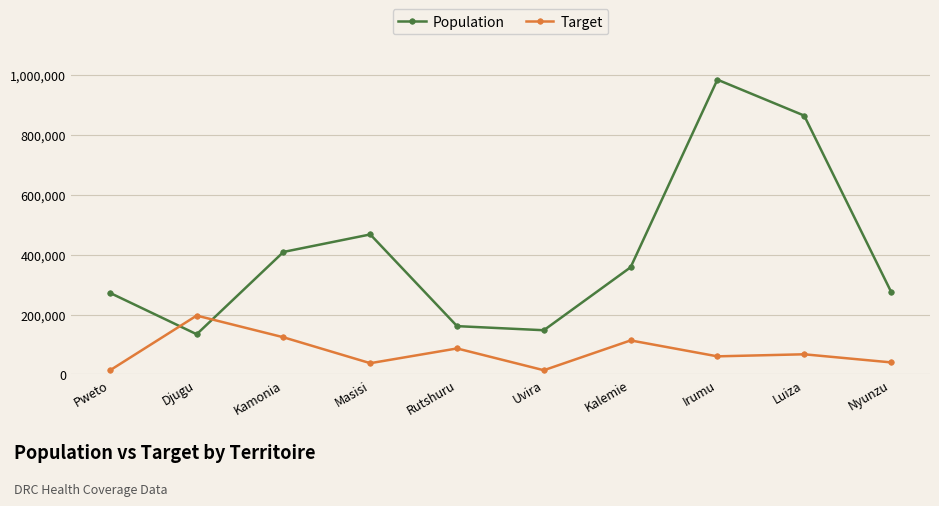

At which label does Target first exceed 67503?

Djugu